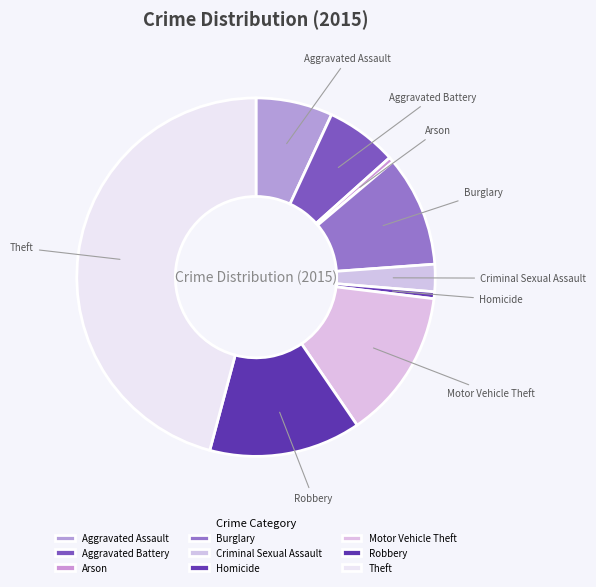

Is it true that Aggravated Assault is 7% of the pie?

True